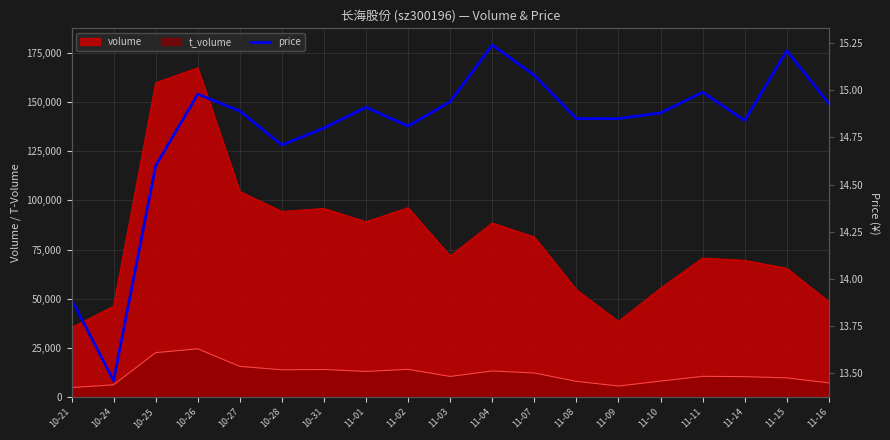

What is the sum of the values at 11-16 and 11-02?

29.7